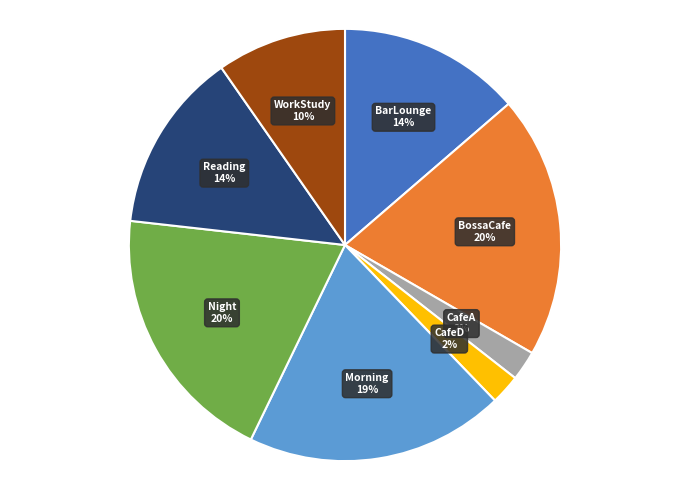

The BarLounge slice represents 22% of the pie. True or false?

False